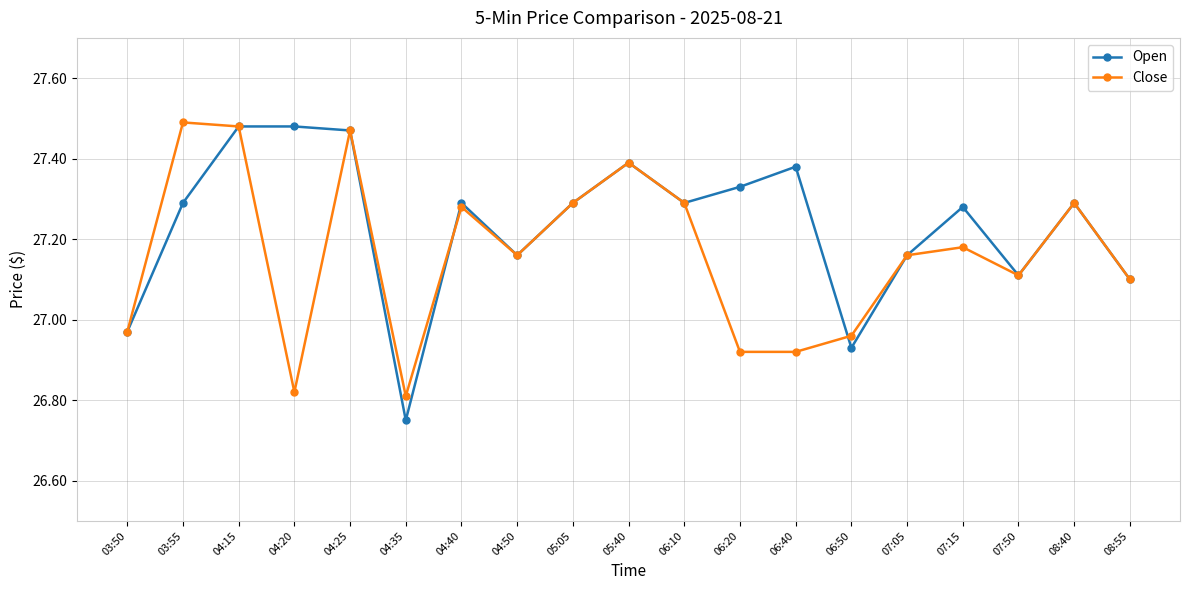

What is the sum of all Close values?

516.1